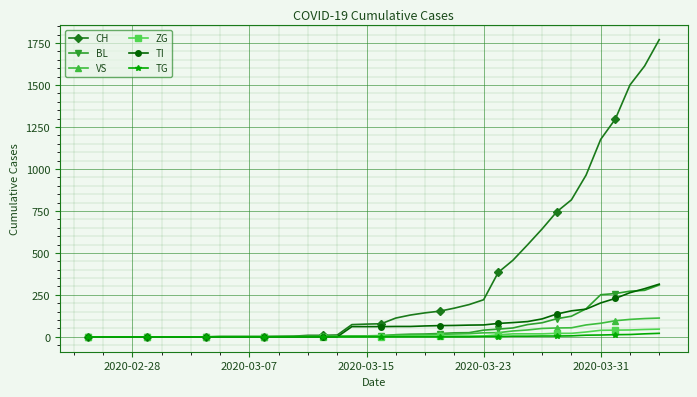

Which series has the largest range (max minus min)?

CH